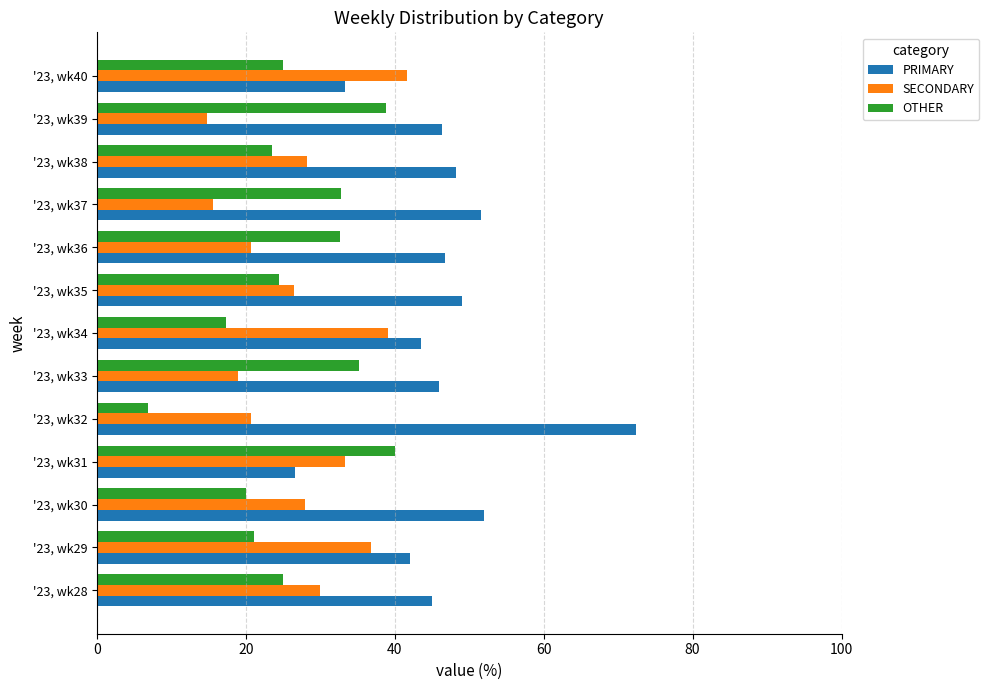

What is the average value of the OTHER series?

26.4